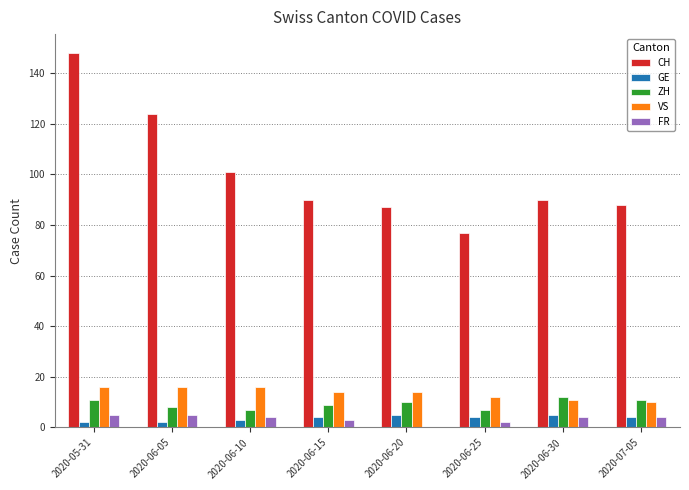

The VS series shows 7 at 2020-06-25. True or false?

False